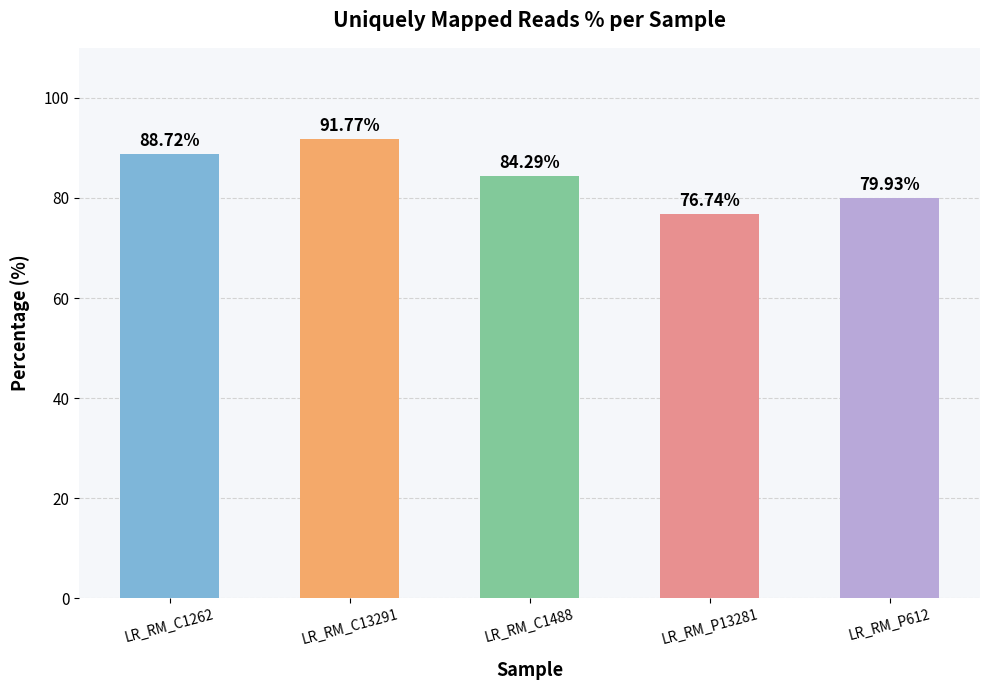

How many values are below 84?

2